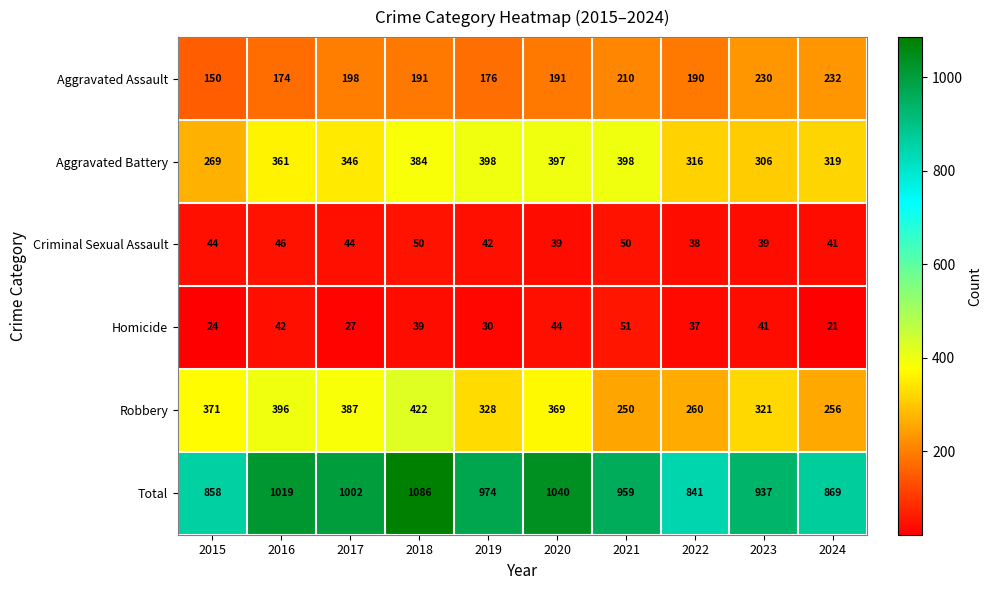

What is the smallest value displayed?

21